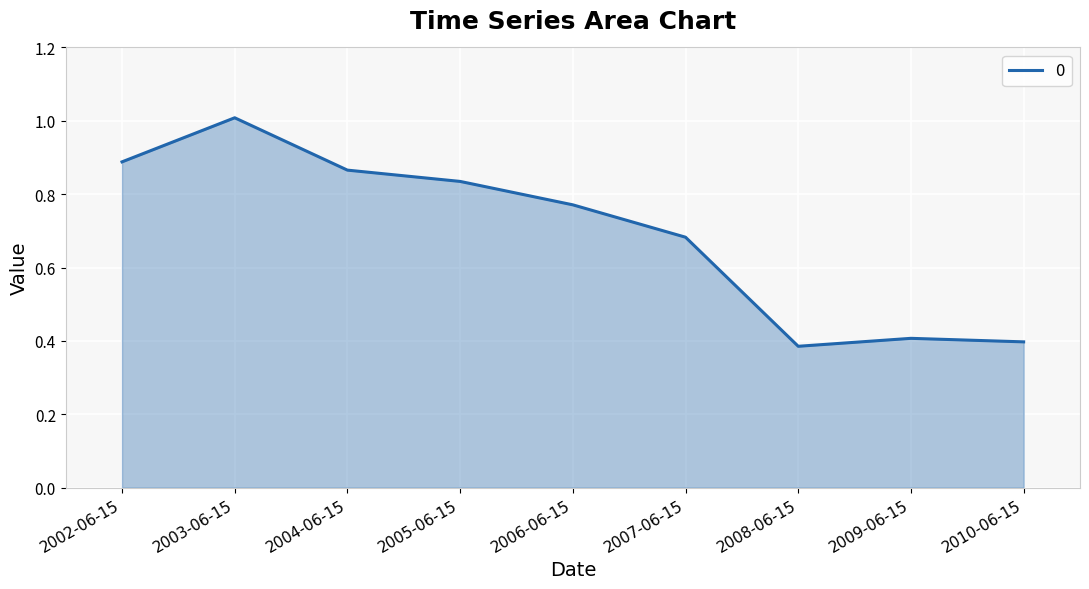

What is the difference between the maximum and minimum values?

0.6